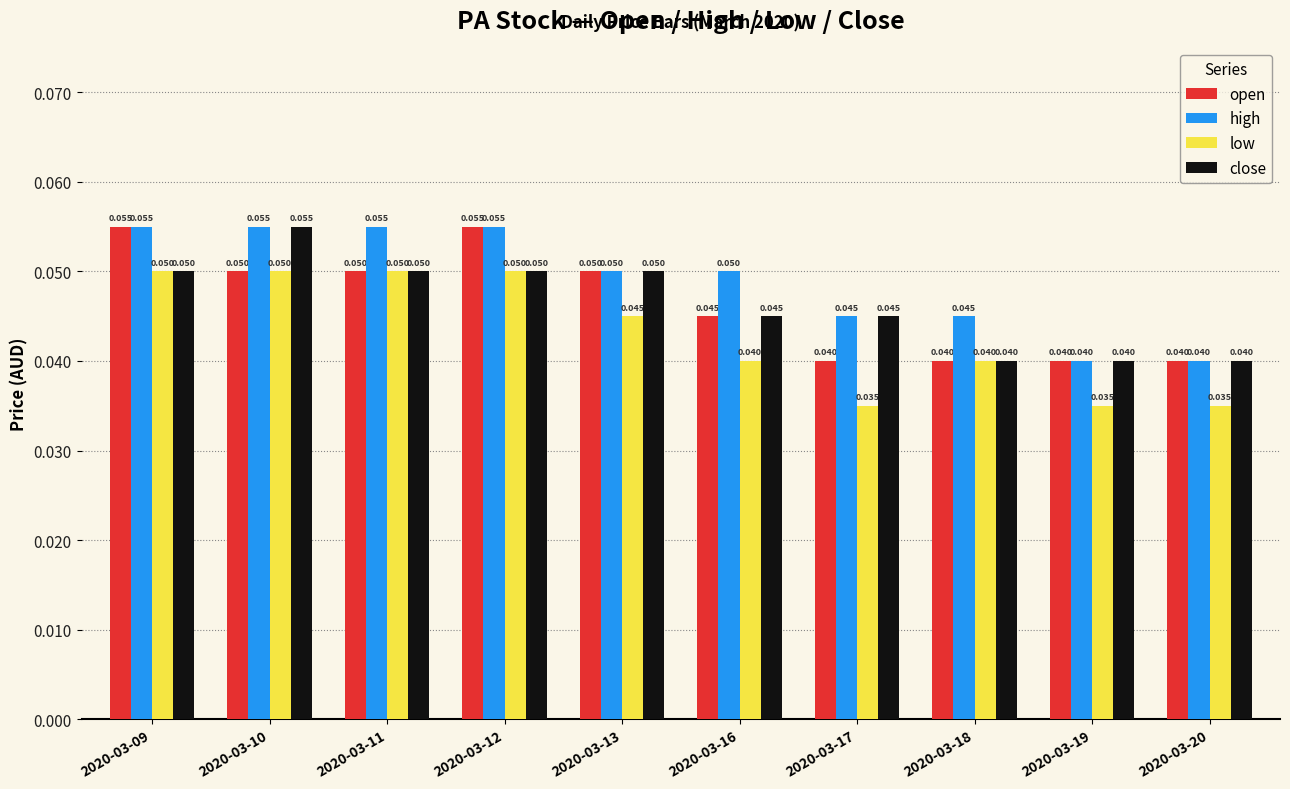

What are all the series names shown in the legend?

open, high, low, close